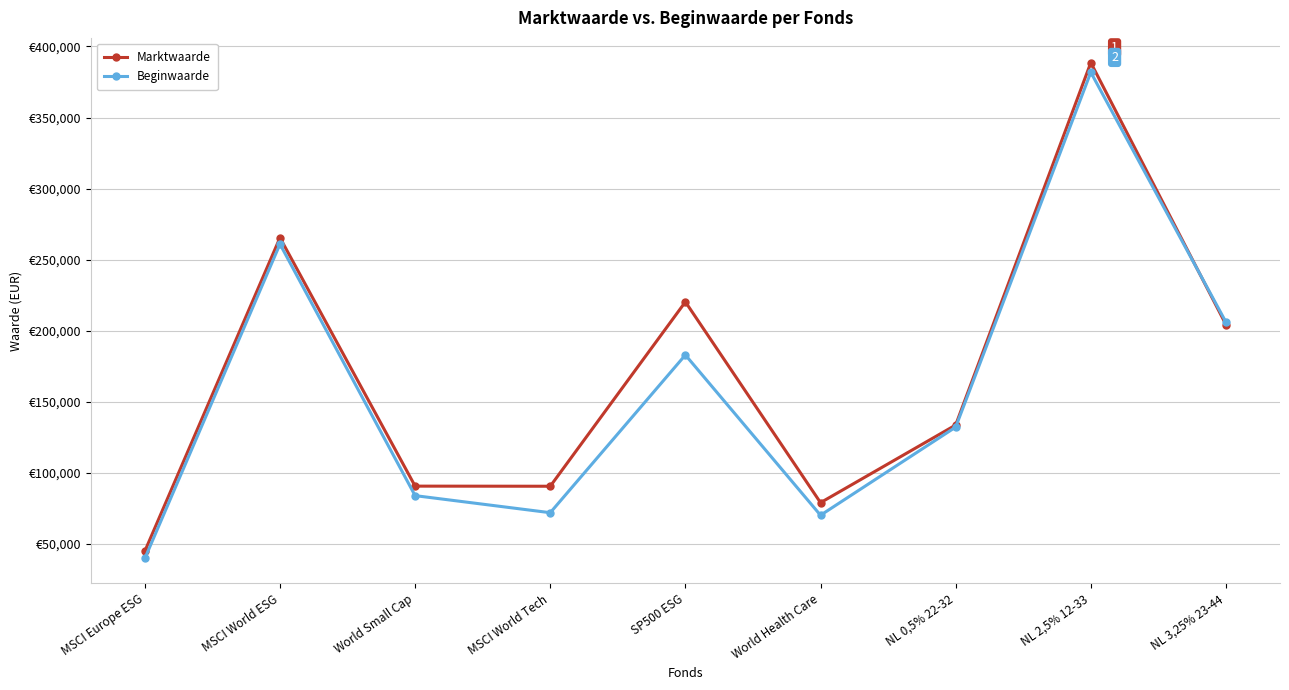

What are all the series names shown in the legend?

Marktwaarde, Beginwaarde